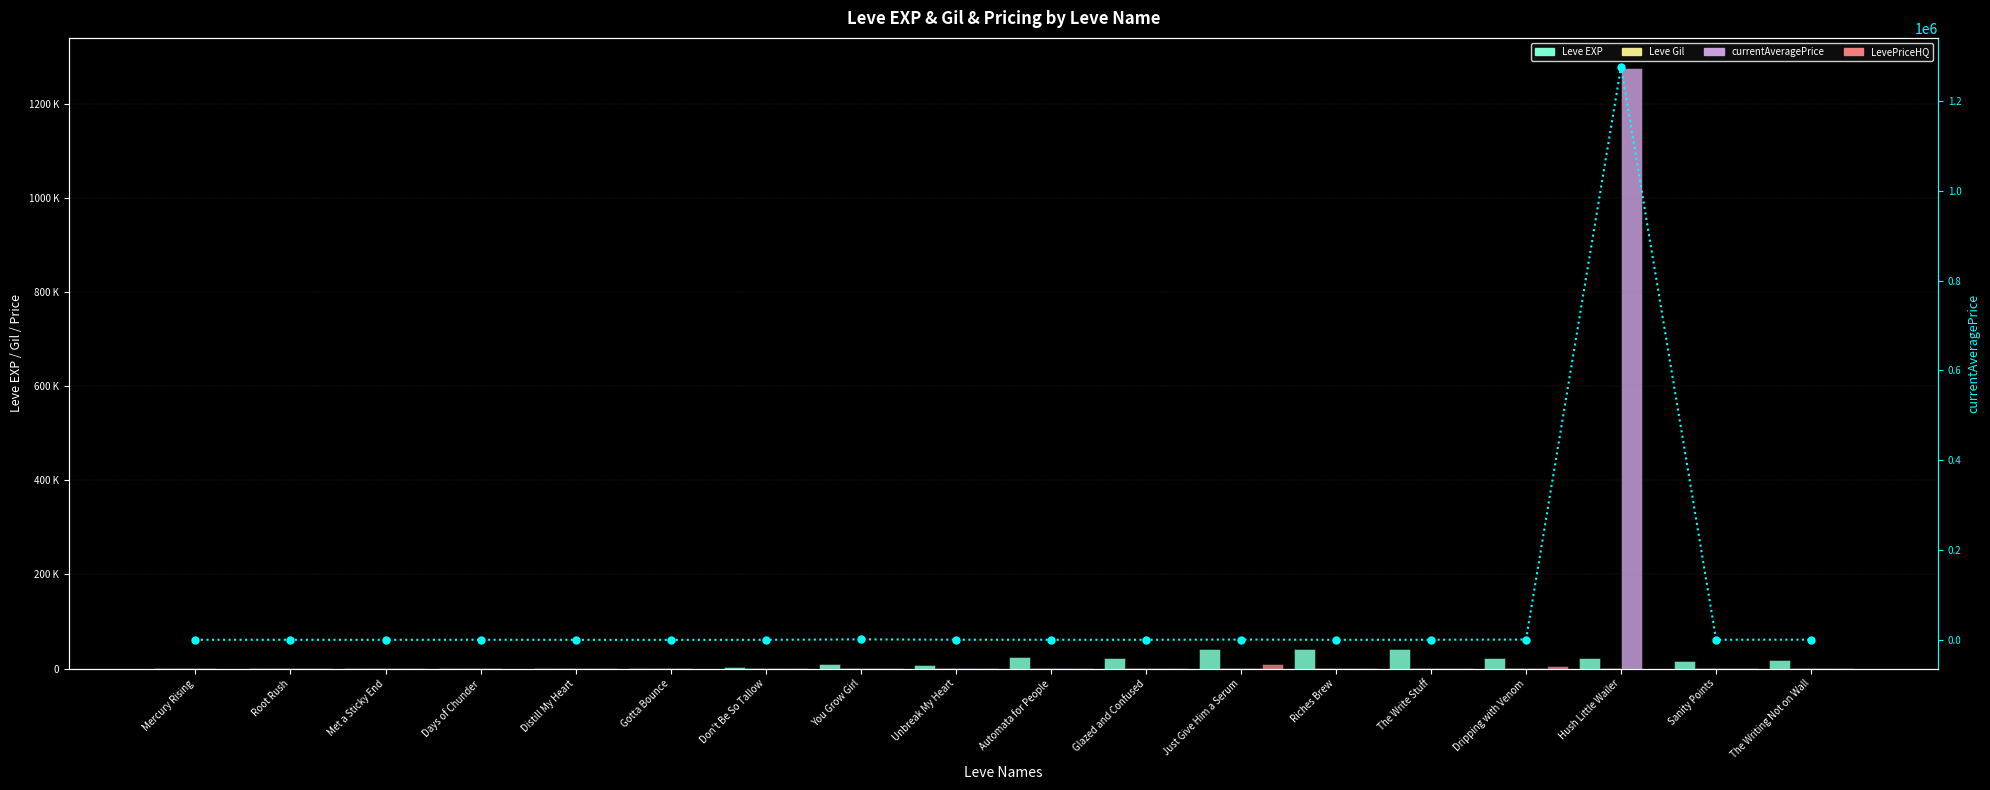

What is the highest value of the Avg Price Line series?

1276939.8